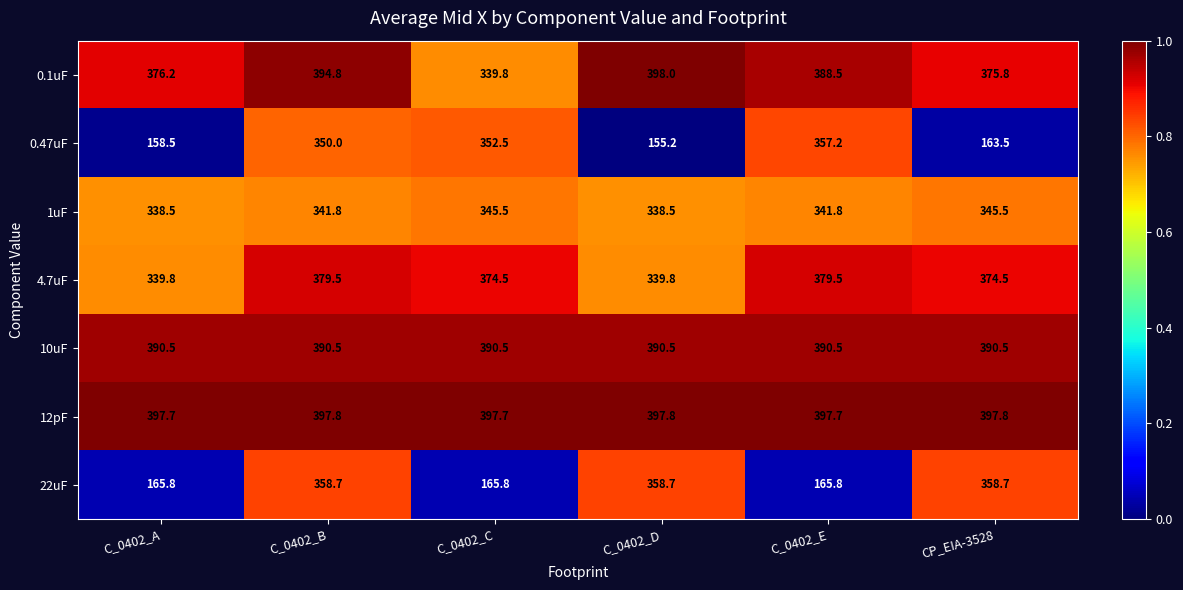

True or false: 22uF has a value of 102.4 at C_0402_B.

False